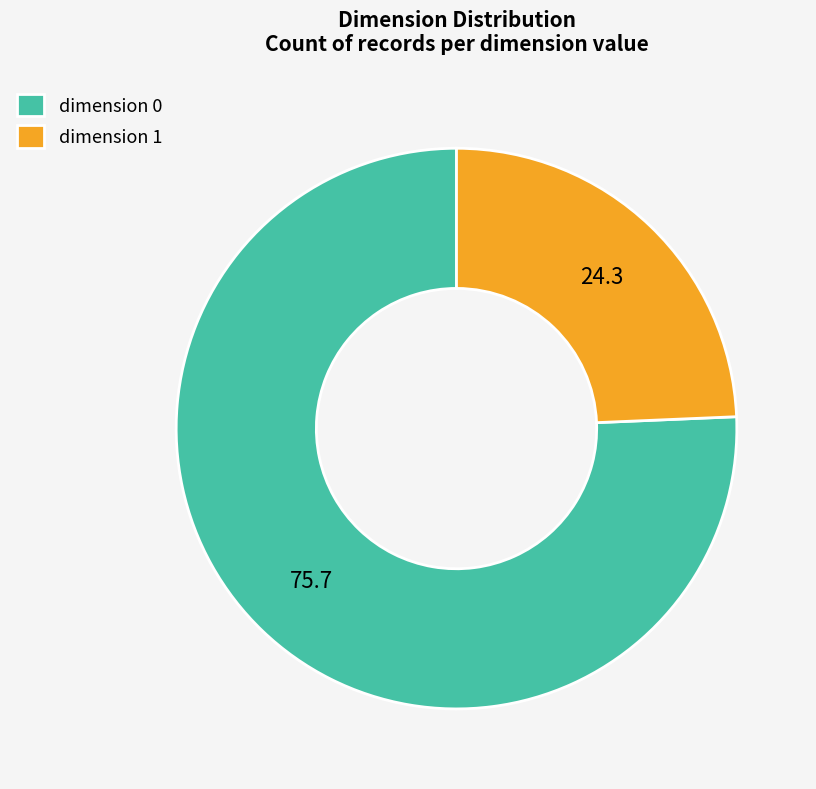

Approximately how many times larger is the value at dimension 0 compared to dimension 1?

3.1